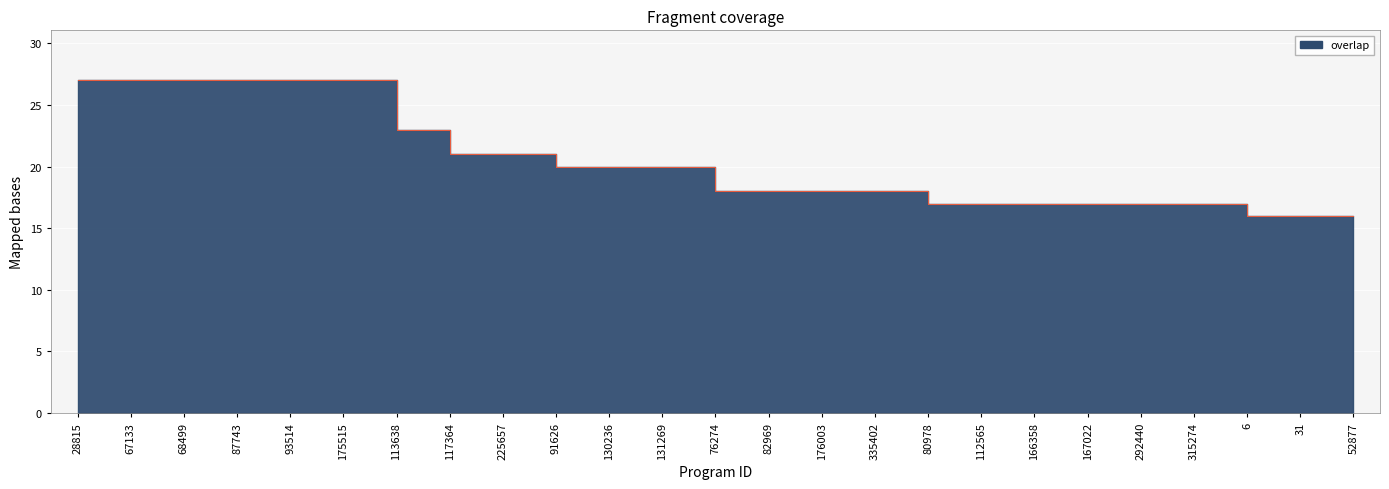

List the labels in order of value, smallest first.

6, 31, 52877, 80978, 112565, 166358, 167022, 292440, 315274, 76274, 82969, 176003, 335402, 91626, 130236, 131269, 117364, 225657, 113638, 28815, 67133, 68499, 87743, 93514, 175515